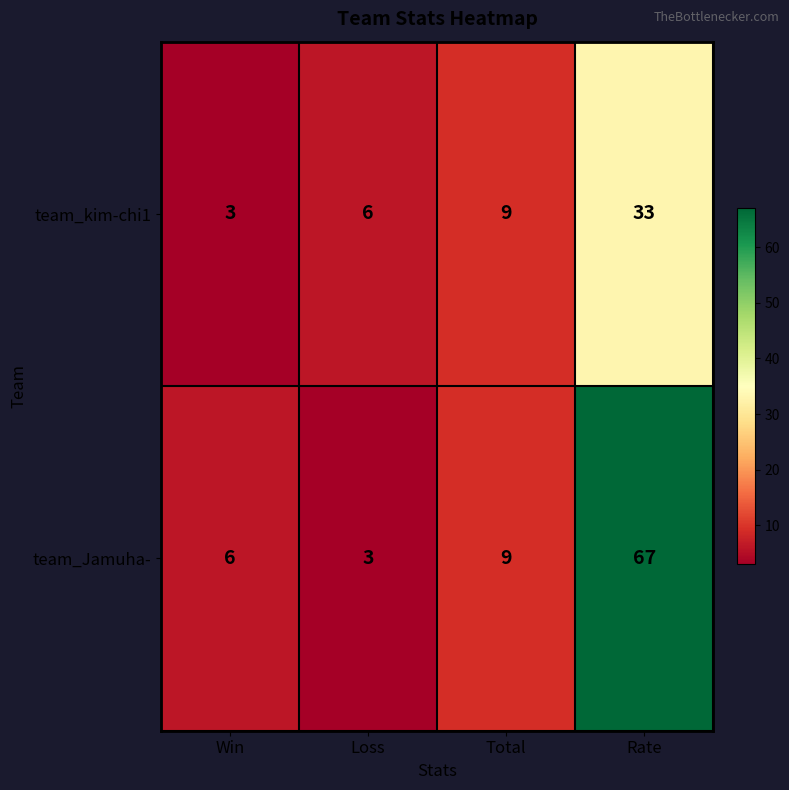

Which series has the largest total across all categories?

team_Jamuha-